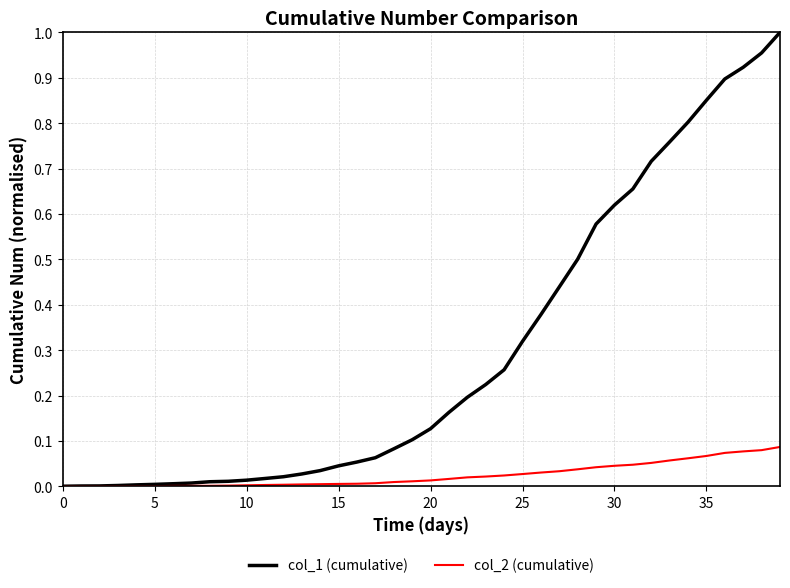

List the series in order of their peak value, highest first.

col_1 (cumulative), col_2 (cumulative)